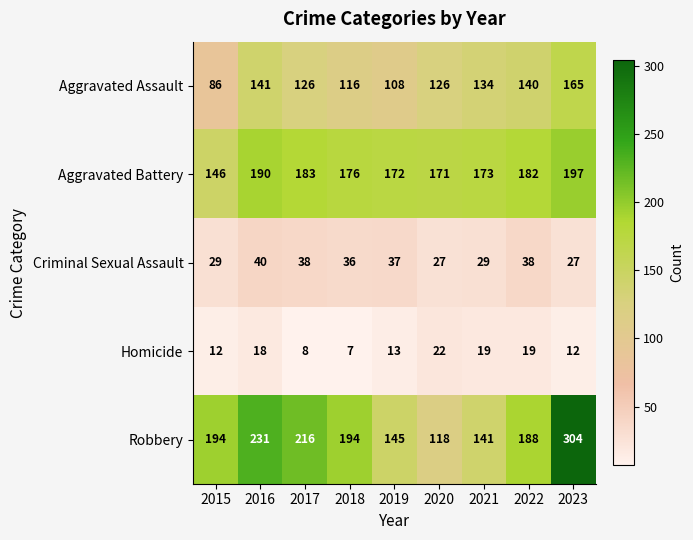

At which category does the chart reach its peak across all series?

2023